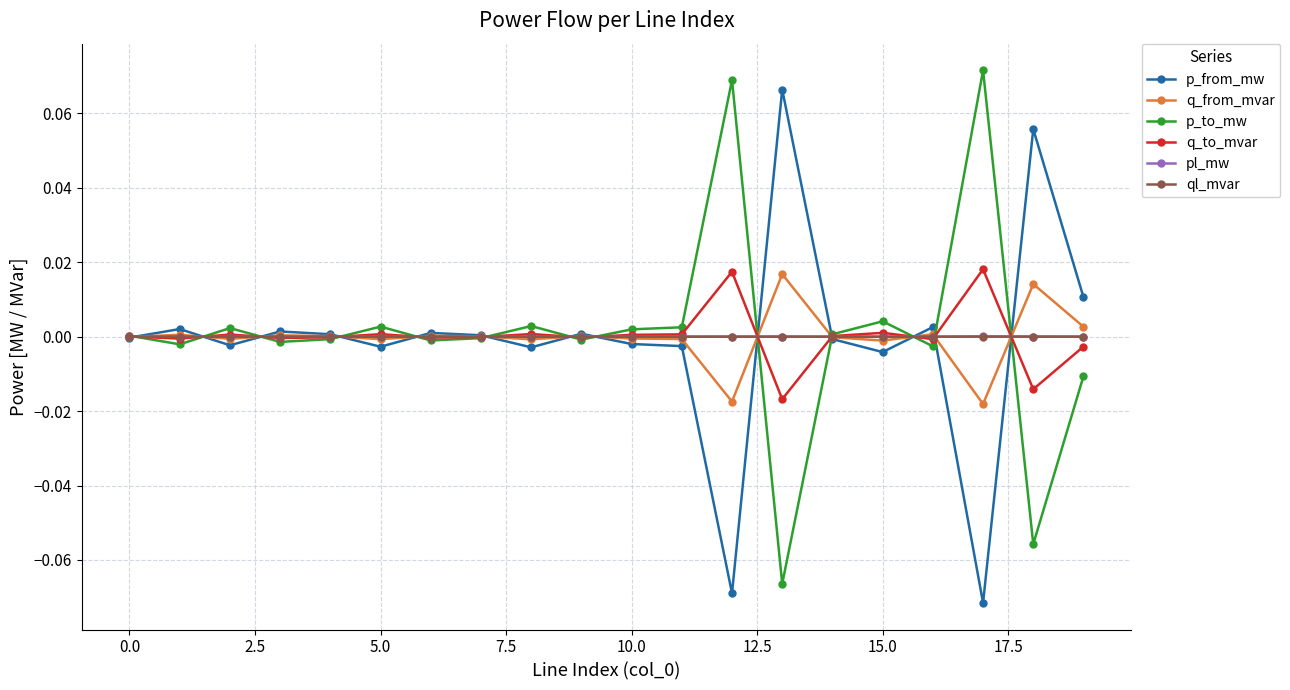

True or false: q_from_mvar has more than 0 interior local peaks.

True